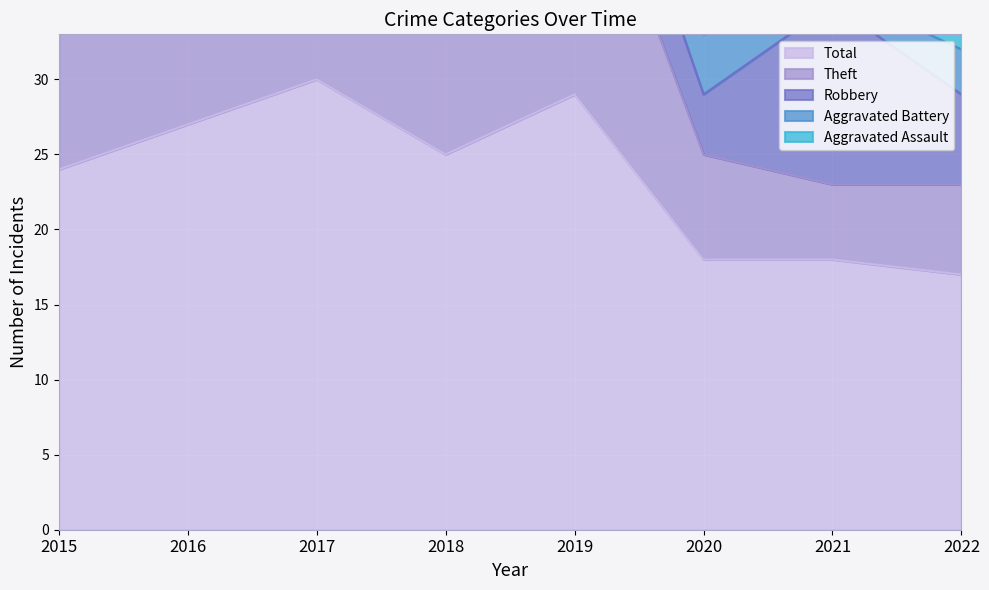

What is the difference between the Aggravated Battery values at 2019 and 2022?

2